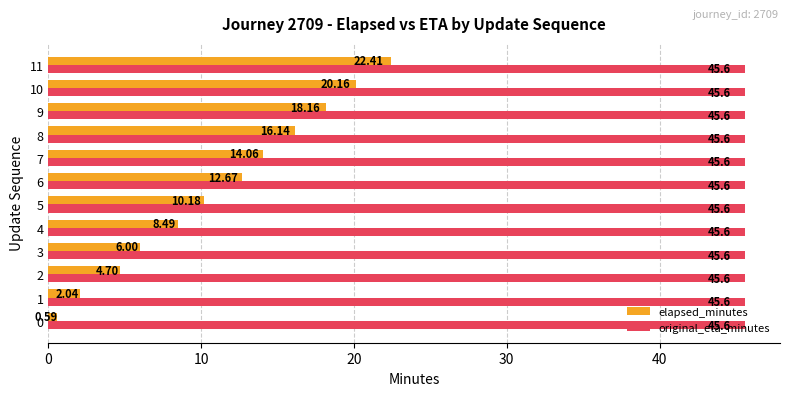

Count the number of categories in the chart.

12